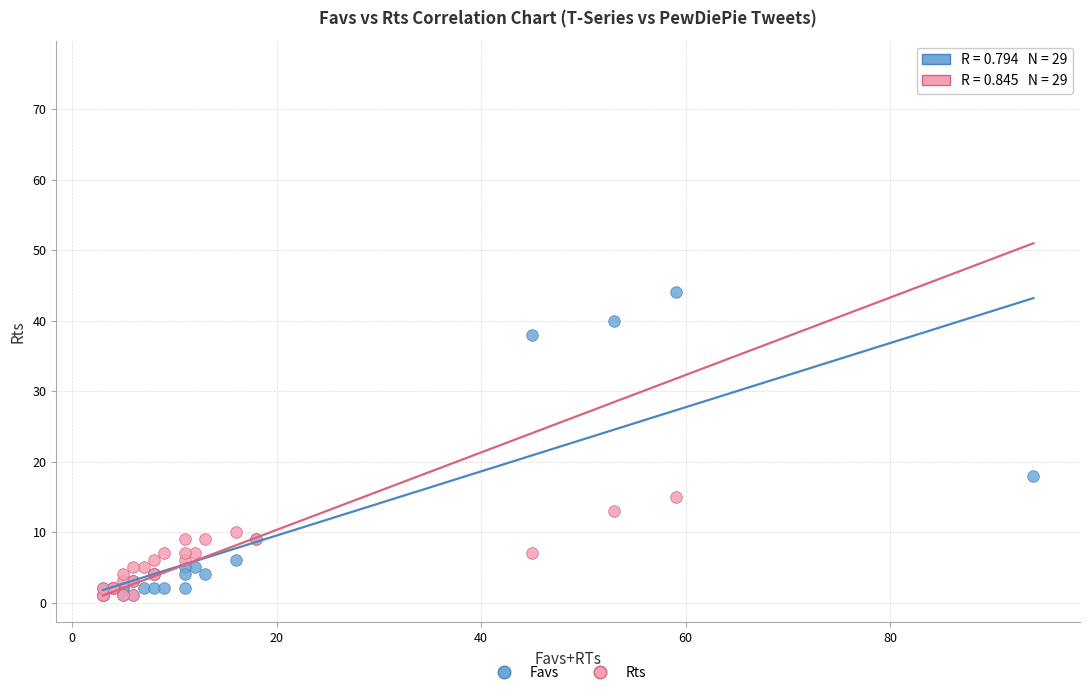

In the Favs series, what Y value is closest to 22?

18